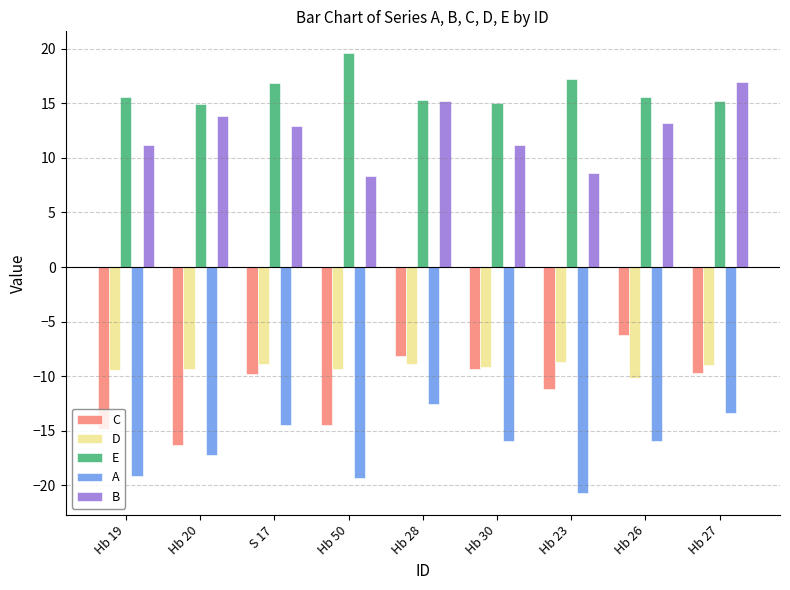

The value of E at Hb 28 is 4.2. True or false?

False